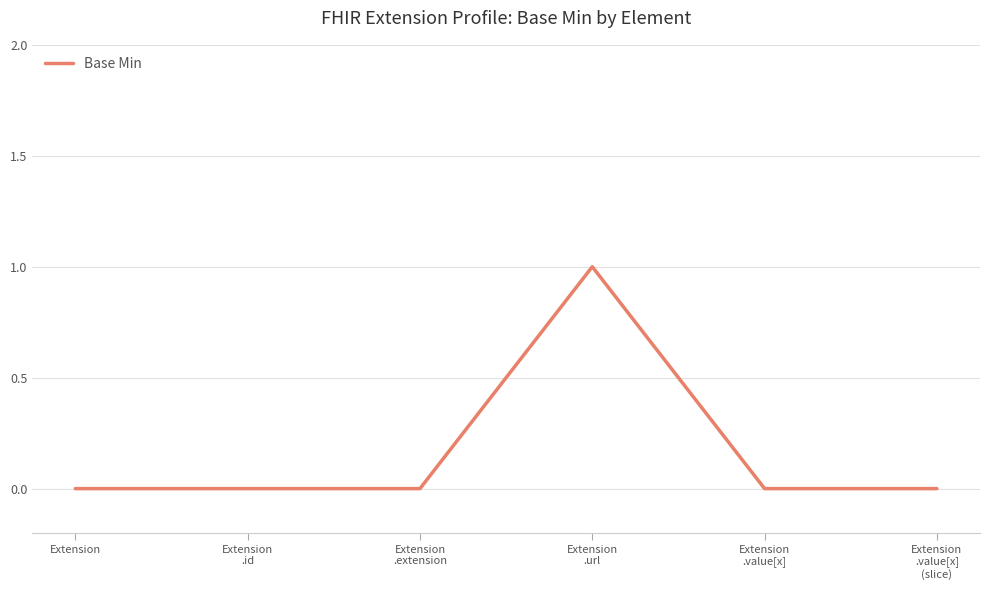

Which has a higher value, Extension
.url or Extension
.value[x]?

Extension
.url